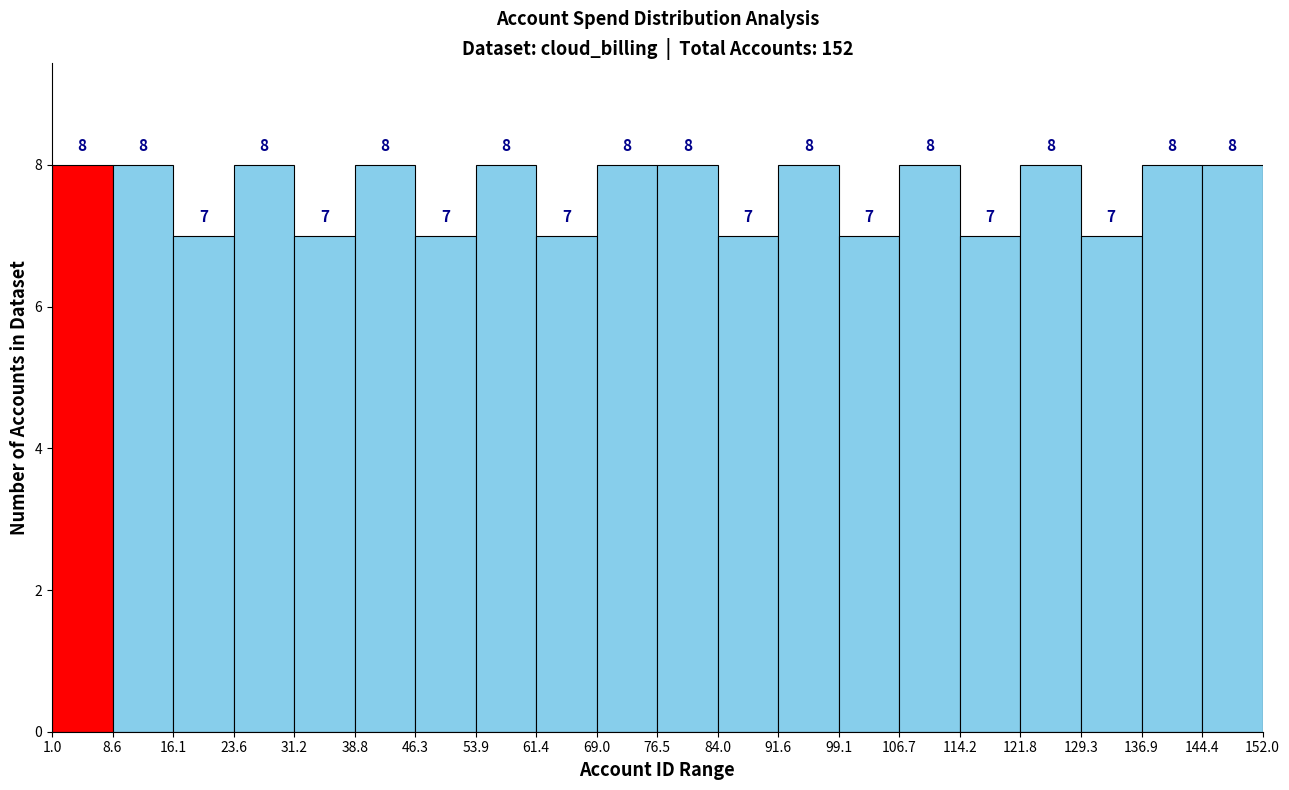

Reading left to right, transcribe this chart: for each bar, give the range it covers on the x-axis and its height.

1.0 to 8.6: 8
8.6 to 16.1: 8
16.1 to 23.6: 7
23.6 to 31.2: 8
31.2 to 38.8: 7
38.8 to 46.3: 8
46.3 to 53.9: 7
53.9 to 61.4: 8
61.4 to 69.0: 7
69.0 to 76.5: 8
76.5 to 84.0: 8
84.0 to 91.6: 7
91.6 to 99.1: 8
99.1 to 106.7: 7
106.7 to 114.2: 8
114.2 to 121.8: 7
121.8 to 129.3: 8
129.3 to 136.9: 7
136.9 to 144.4: 8
144.4 to 152.0: 8